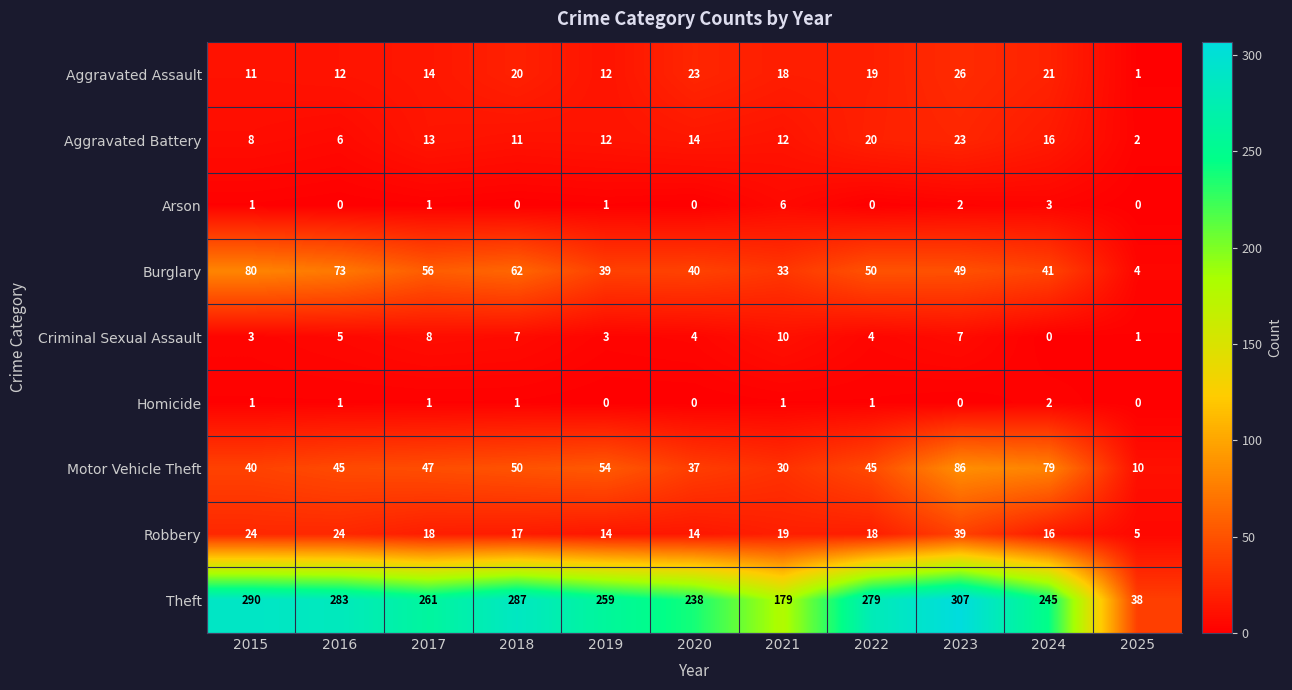

At which category is the sum across all series the highest?

2023